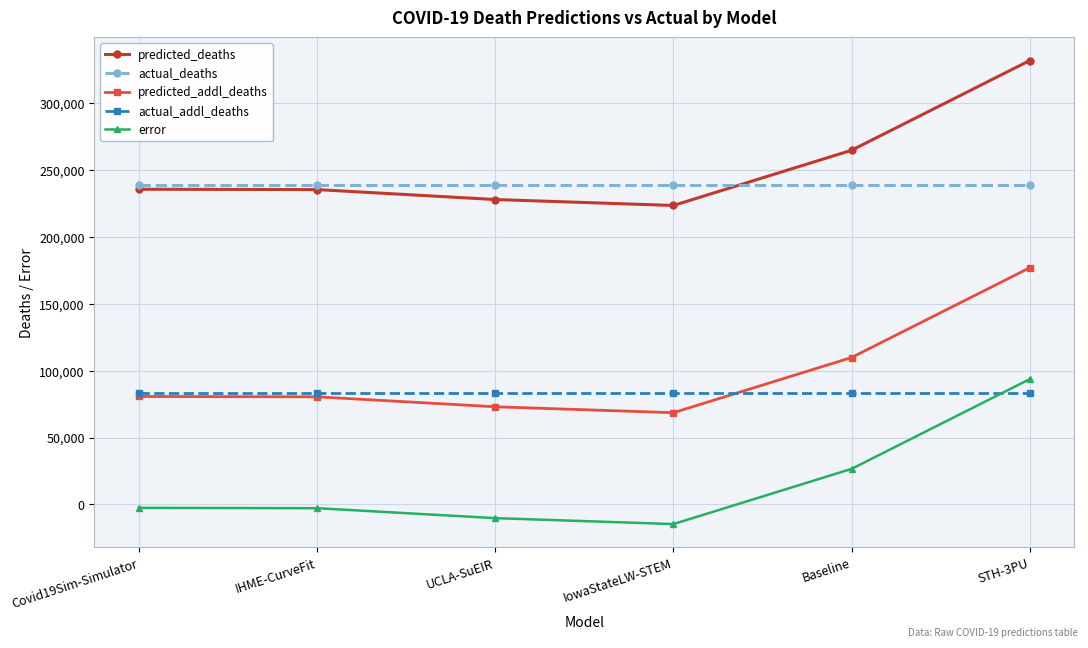

True or false: actual_deaths and predicted_addl_deaths intersect in this chart.

False